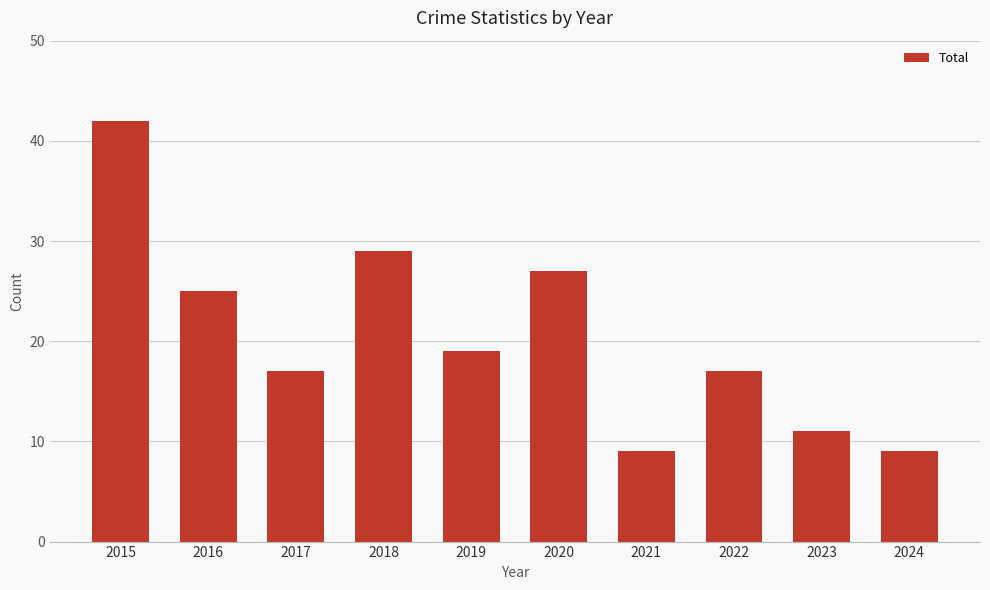

What is the greatest value displayed?

42